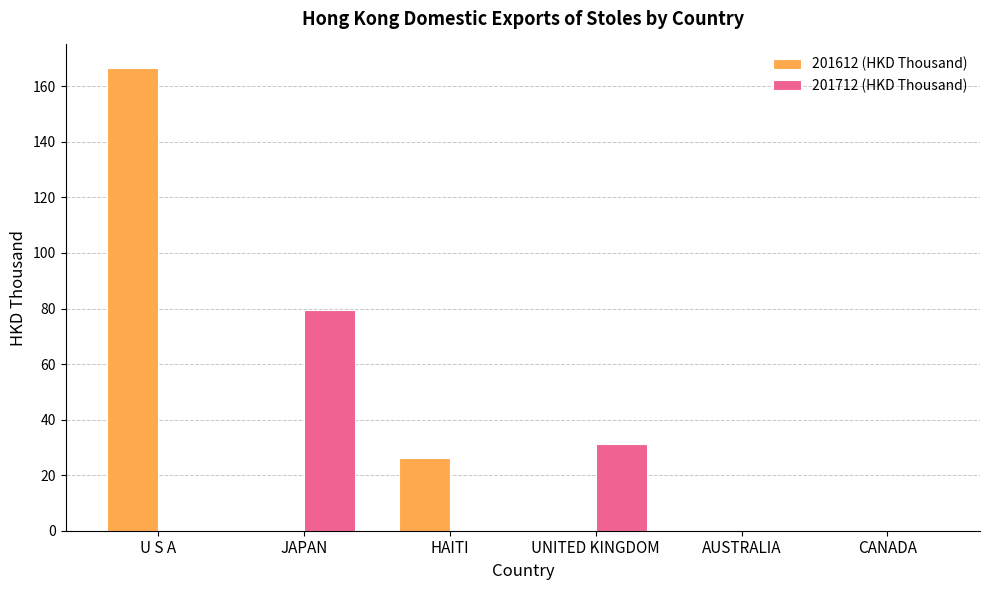

Which series changed the most between JAPAN and HAITI?

201712 (HKD Thousand)